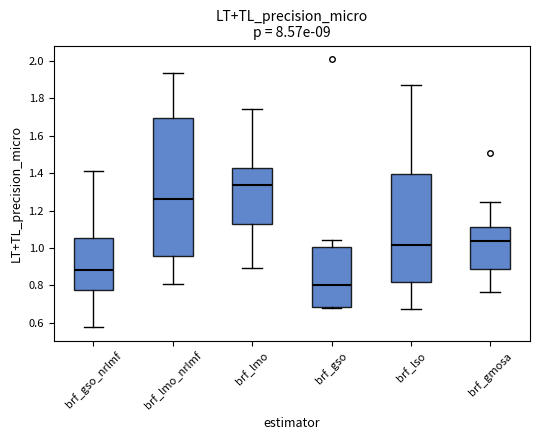

Where is the upper edge of the box for brf_gmosa on the y-axis? The values are not printed on the chart, so give them approximately, as read against the axis.

1.12